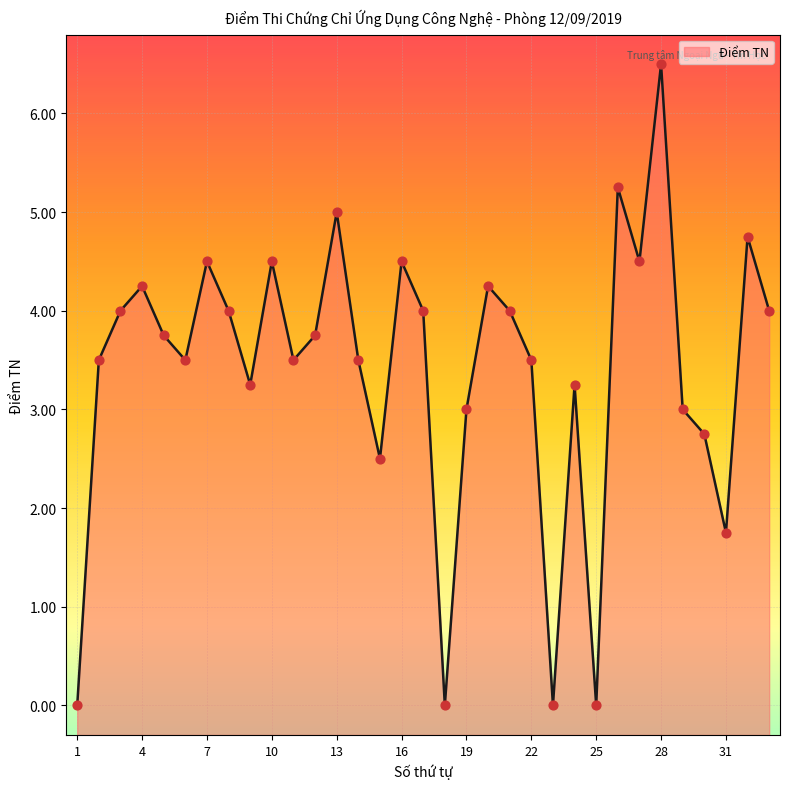

Between 11 and 21, which is larger?

21